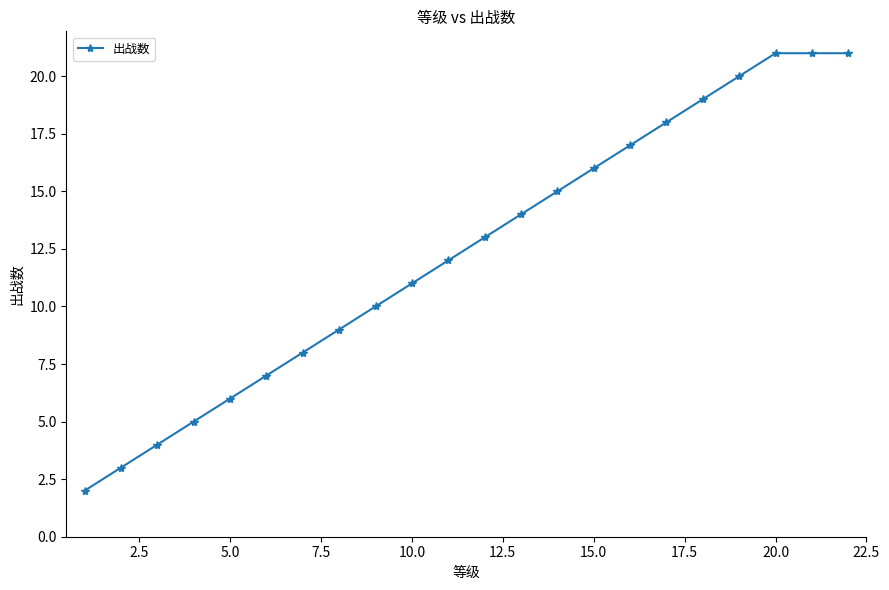

True or false: there are more than 1 points higher than both neighbors.

False